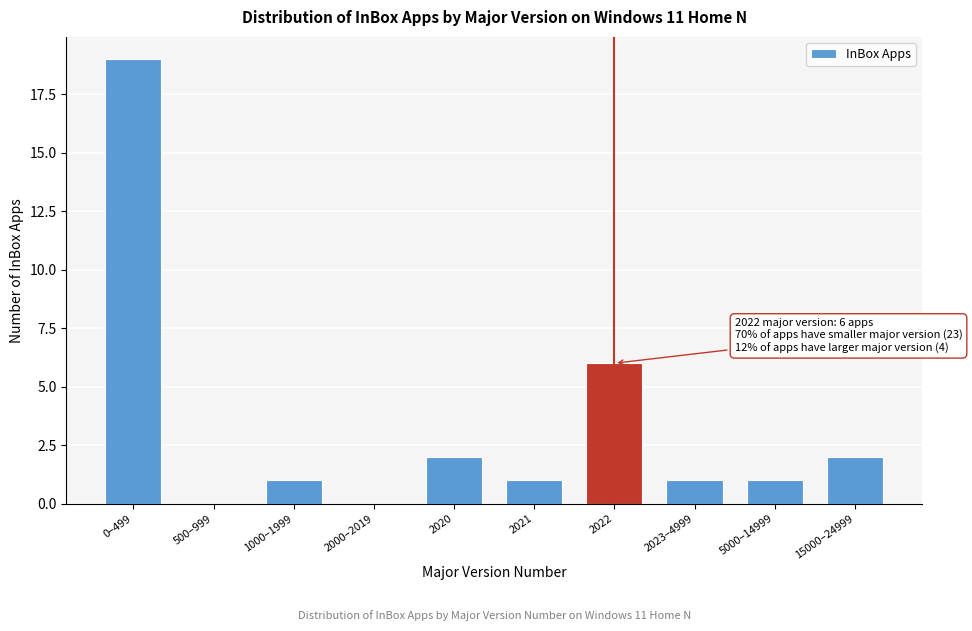

Reading right to left, what are all the values shown in this chart?

15000–24999=2	5000–14999=1	2023–4999=1	2022=6	2021=1	2020=2	2000–2019=0	1000–1999=1	500–999=0	0–499=19